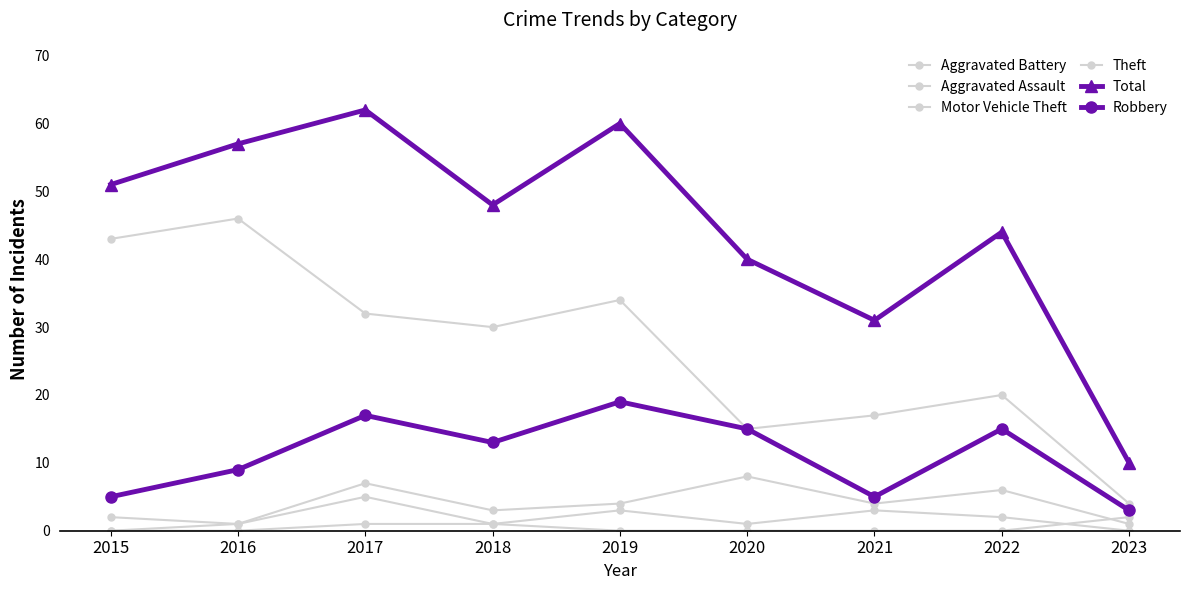

Is this an area chart (filled region under the line)?

No